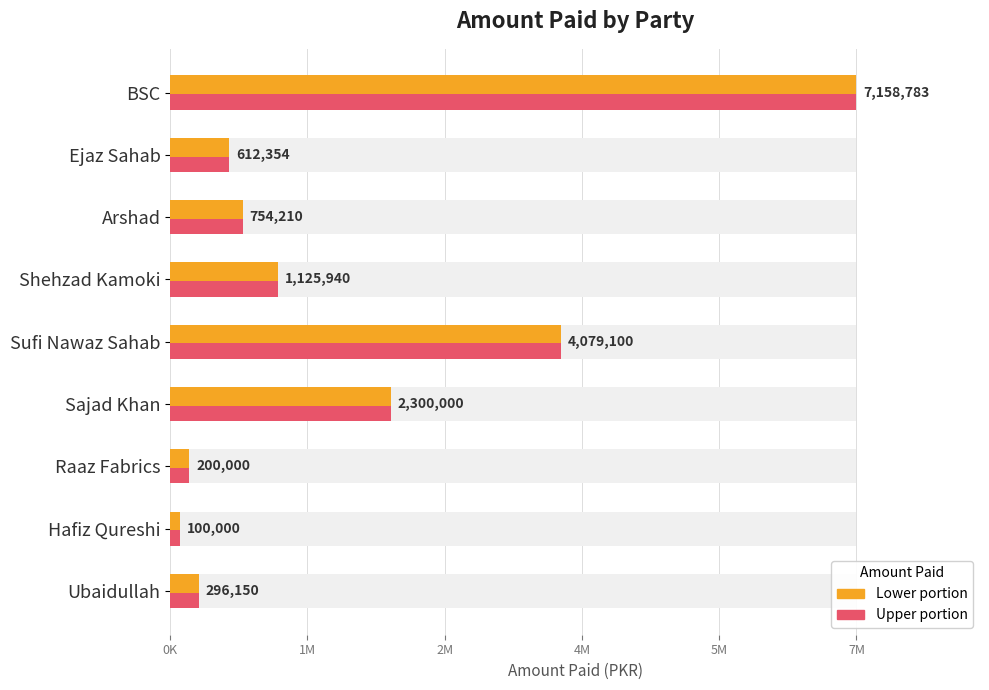

How many bars are there in total?

9